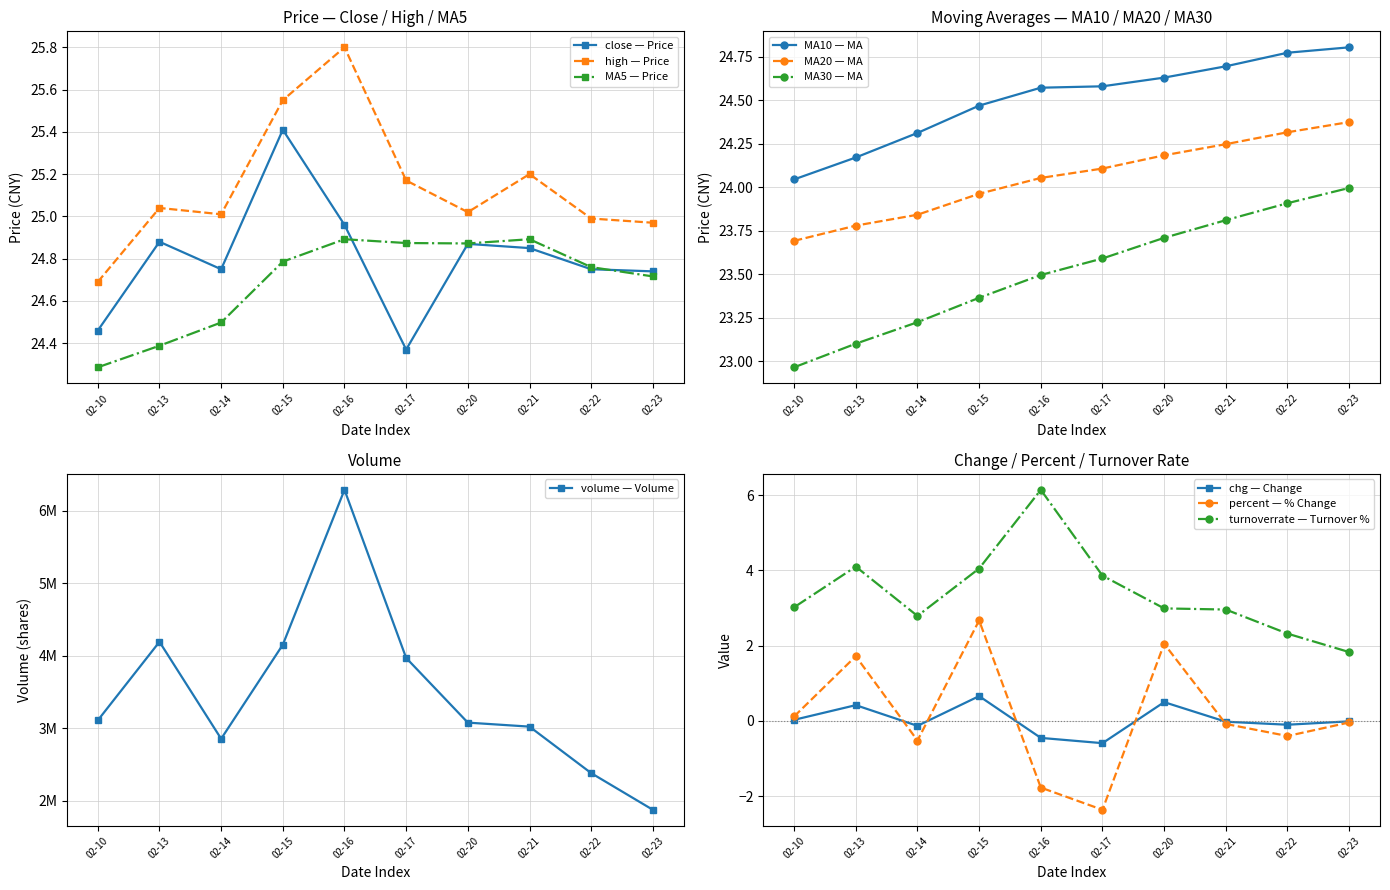

In MA5, how many points are higher than both neighbors (excluding endpoints)?

2